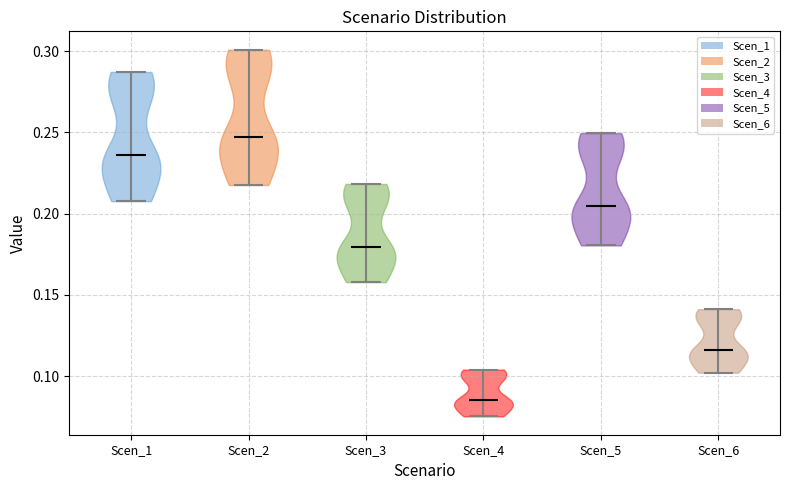

Reading left to right, read every violin against the y-axis: where its median line is, and the lowest and highest points it reaches. The values are not printed on the chart, so give them approximately, as read against the axis.

Scen_1: median line 0.235, lowest point 0.210, highest point 0.285
Scen_2: median line 0.245, lowest point 0.220, highest point 0.300
Scen_3: median line 0.180, lowest point 0.160, highest point 0.220
Scen_4: median line 0.085, lowest point 0.075, highest point 0.105
Scen_5: median line 0.205, lowest point 0.180, highest point 0.250
Scen_6: median line 0.115, lowest point 0.100, highest point 0.140